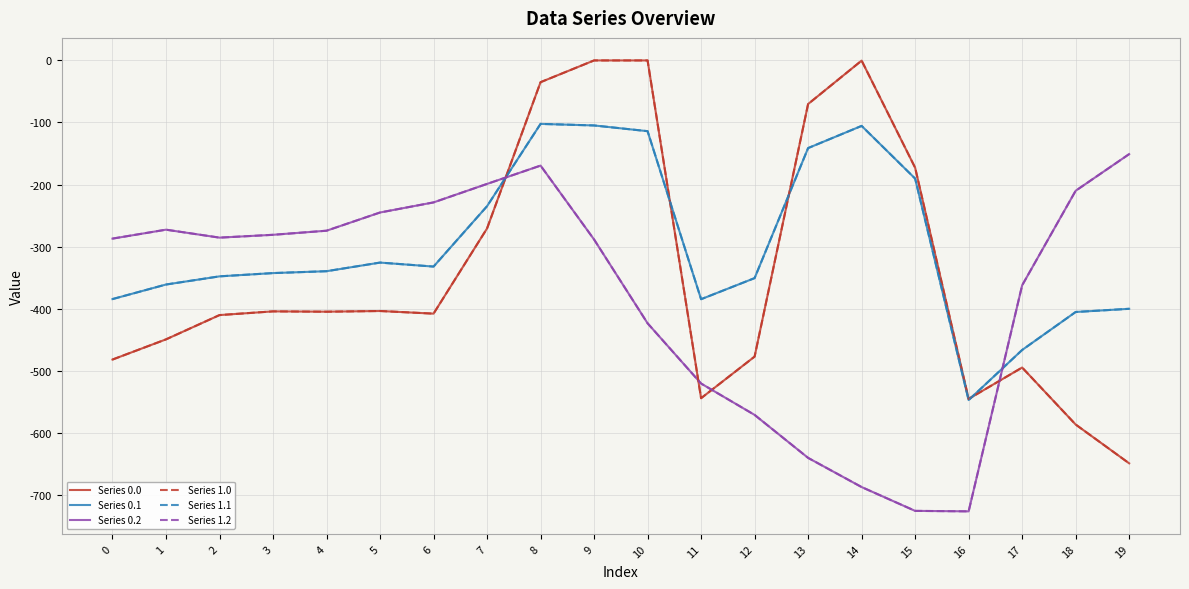

Is this an area chart (filled region under the line)?

No